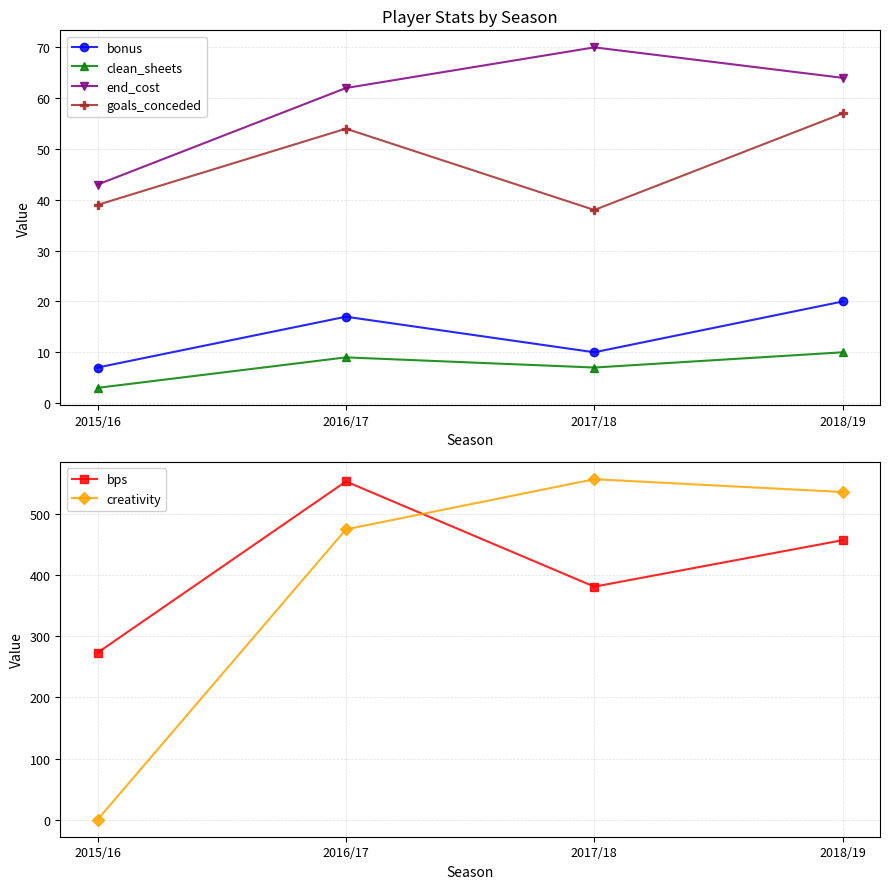

Where is end_cost nearest to the value 56?

2016/17